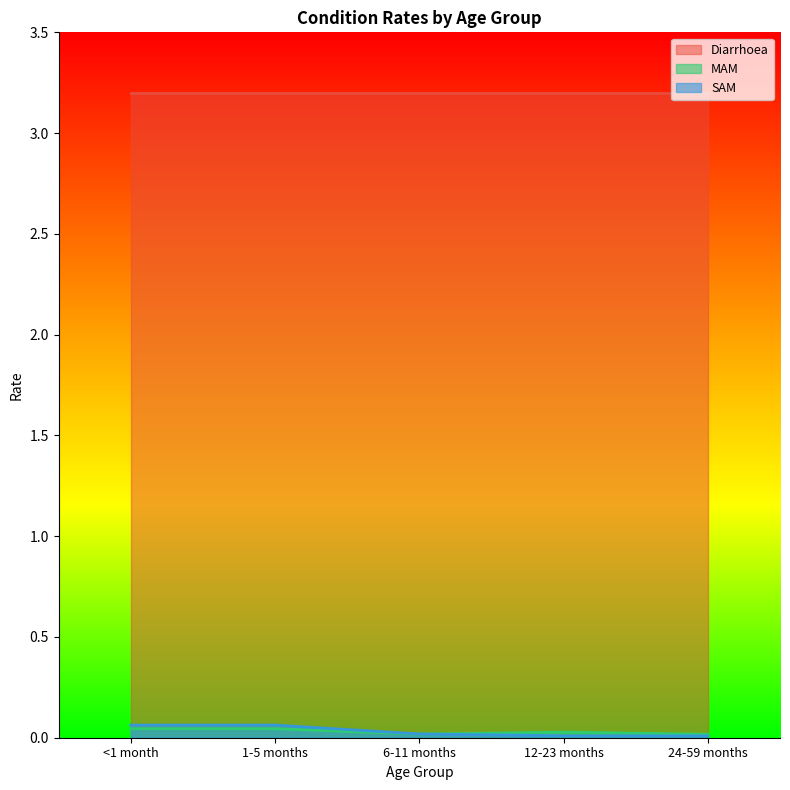

Which series has the largest total across all categories?

Diarrhoea